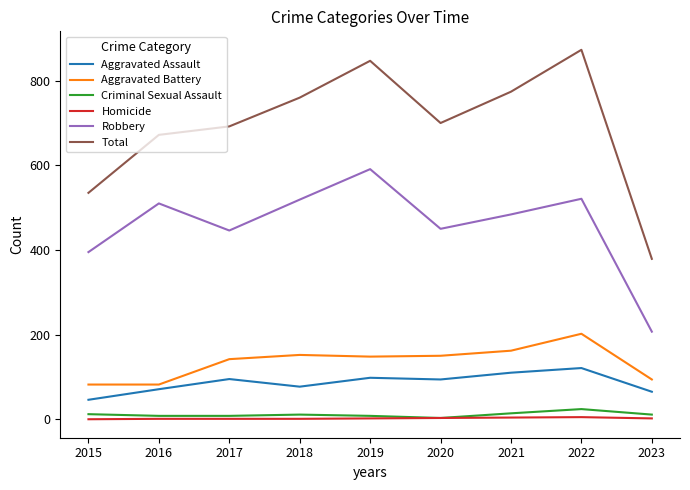

Is it true that Aggravated Assault equals 98 at 2019?

True